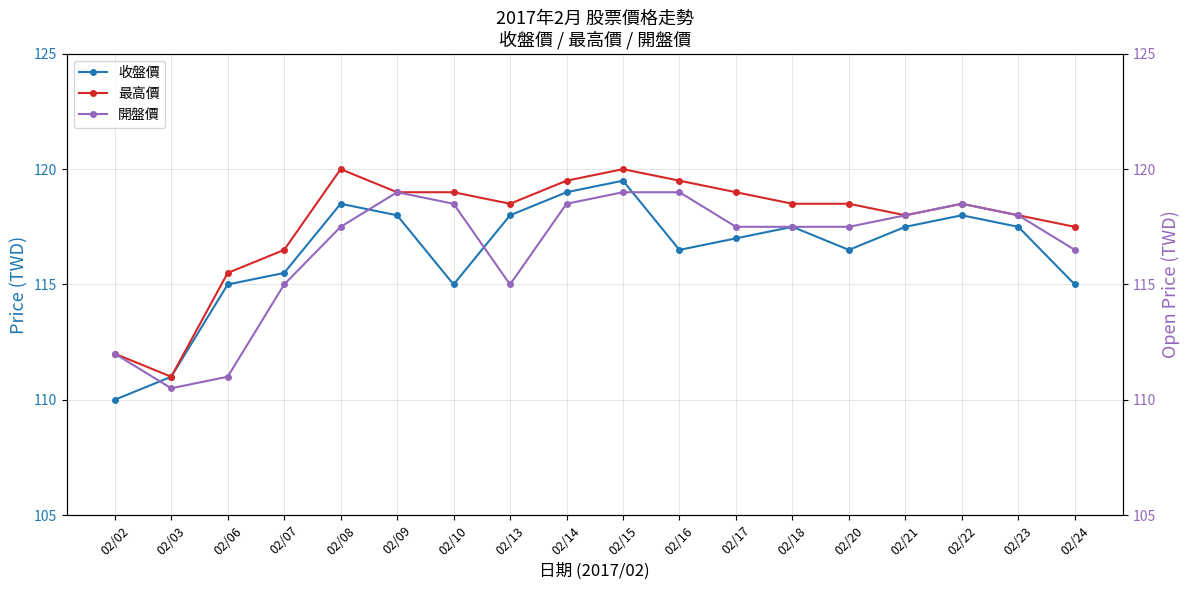

What is the difference between the maximum and minimum values in the 最高價 series?

9.0